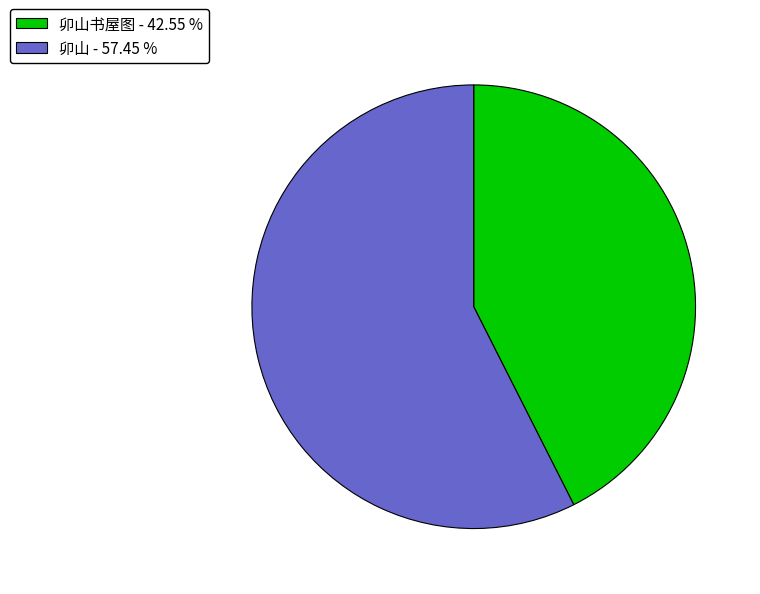

Is the sum of 卯山 - 57.45 % and 卯山书屋图 - 42.55 % greater than half?

Yes